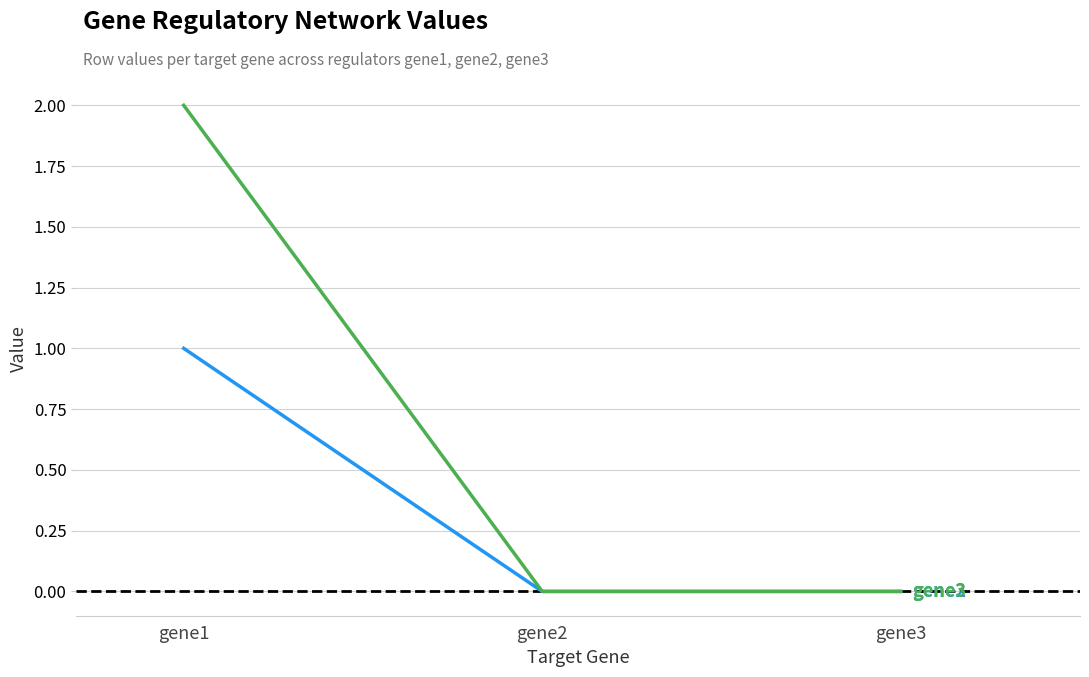

At which category is the sum across all series the highest?

gene1